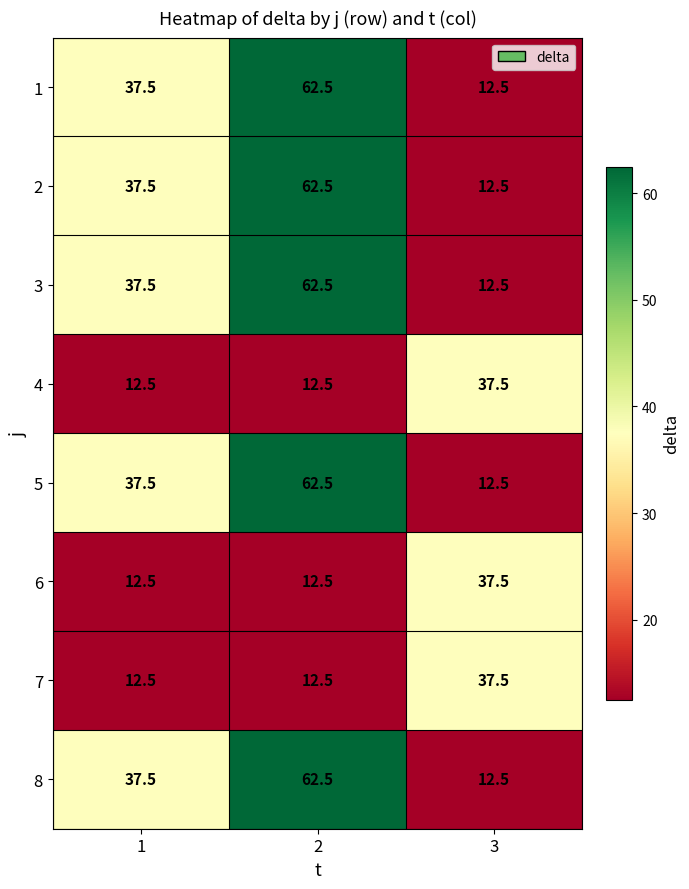

The value of 7 at 1 is 12.5. True or false?

True